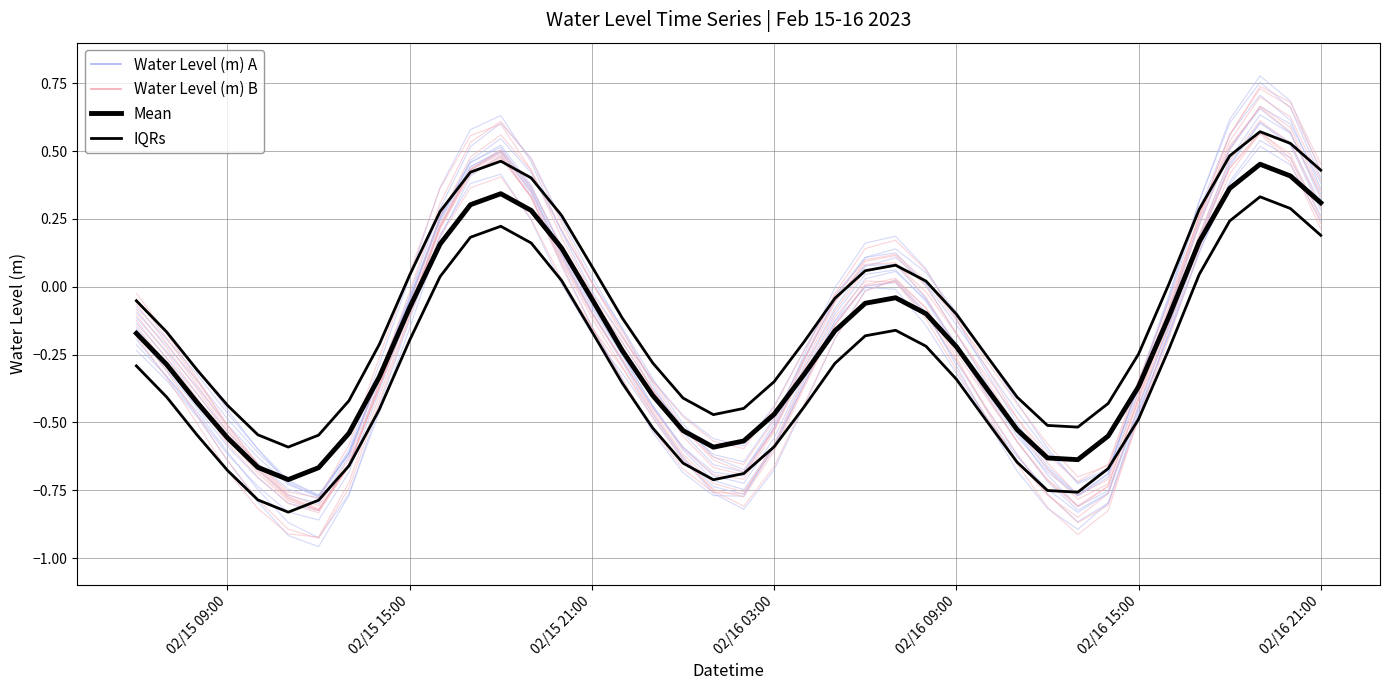

How many categories are shown in the chart?

40